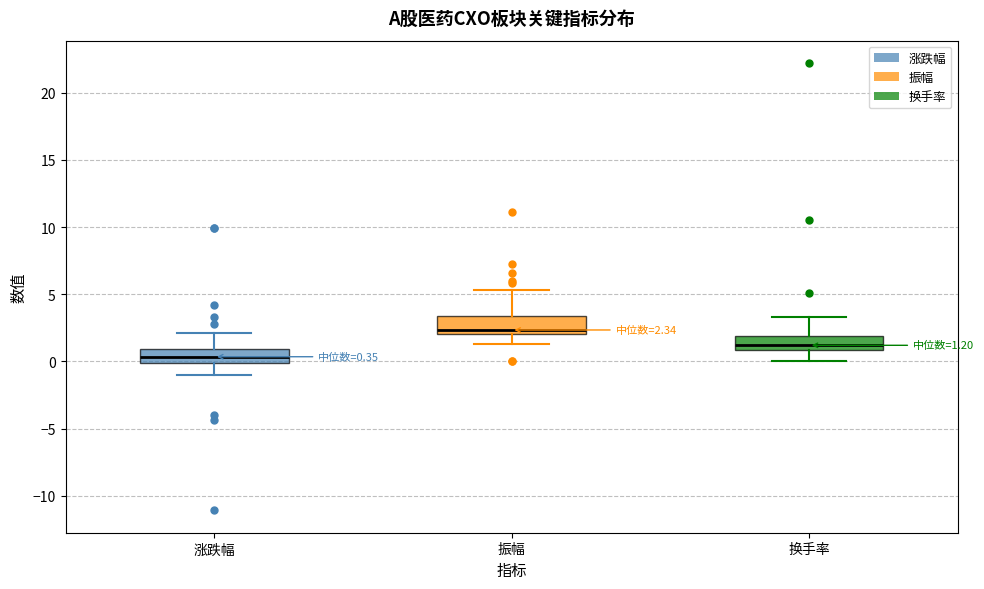

Which box has the highest median line?

振幅